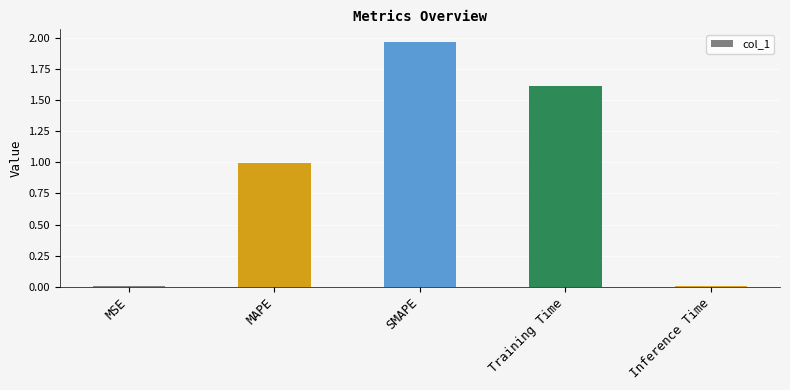

Which category has the highest value across all series?

SMAPE